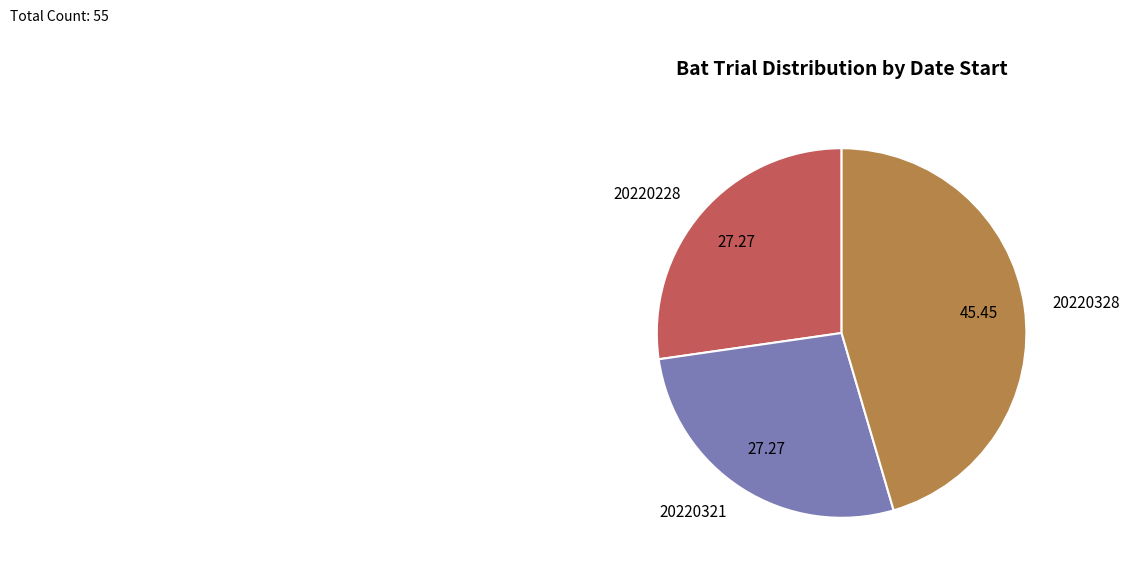

Approximately how many times larger is the value at 20220328 compared to 20220228?

1.7